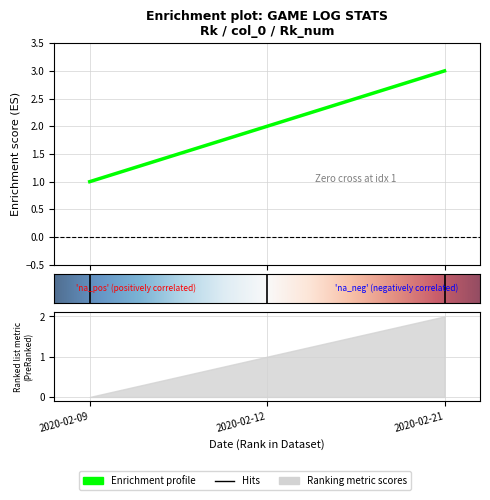

The value of Rk at 2020-02-21 is 2. True or false?

False